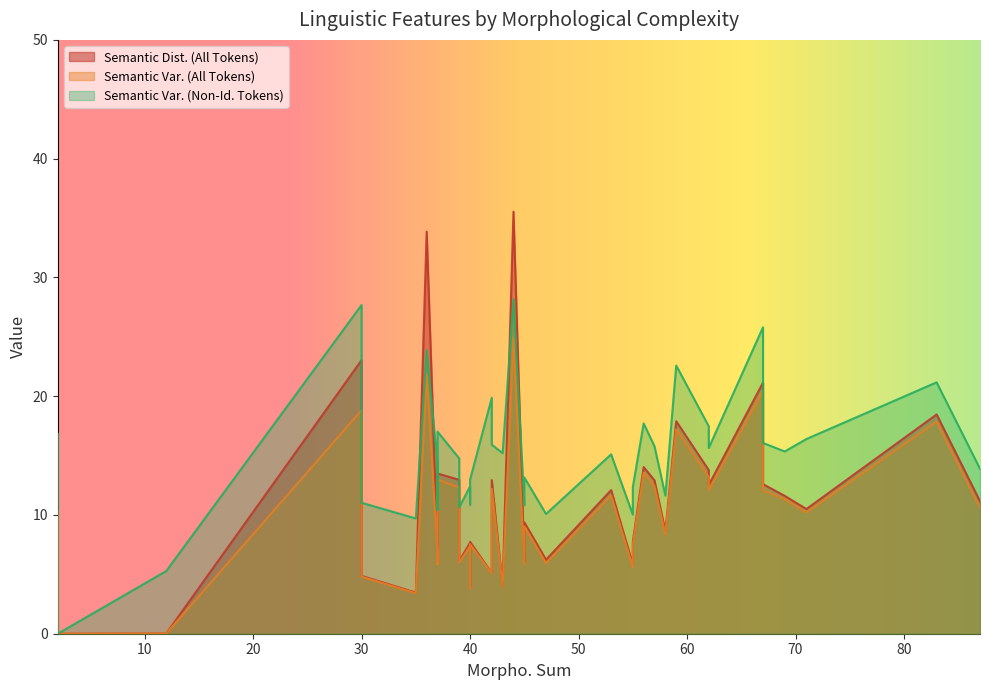

In Semantic Dist. (All Tokens), how many points are higher than both neighbors (excluding endpoints)?

10